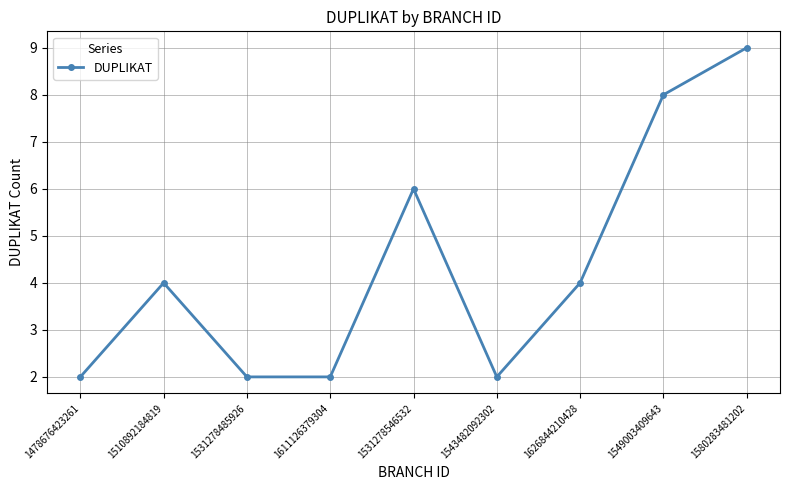

How many lines are shown in the chart?

1